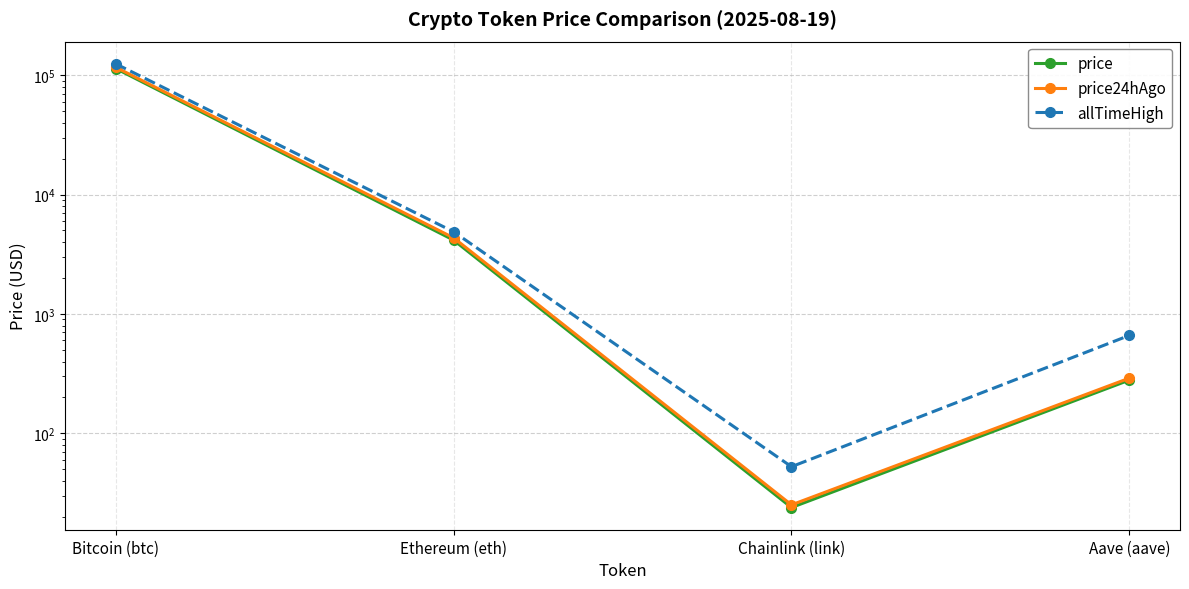

Reading left to right, transcribe all the data shown in this chart.

price: 113424.0	4153.1	24.0	279.8
price24hAgo: 116175.0	4338.9	25.3	290.4
allTimeHigh: 124128.0	4878.3	52.7	661.7